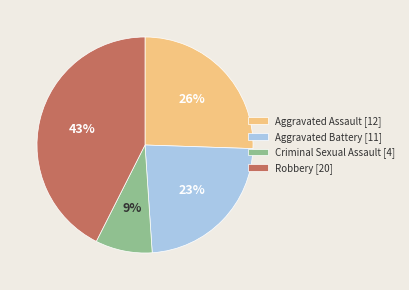

Is the sum of Aggravated Assault and Criminal Sexual Assault greater than half?

No